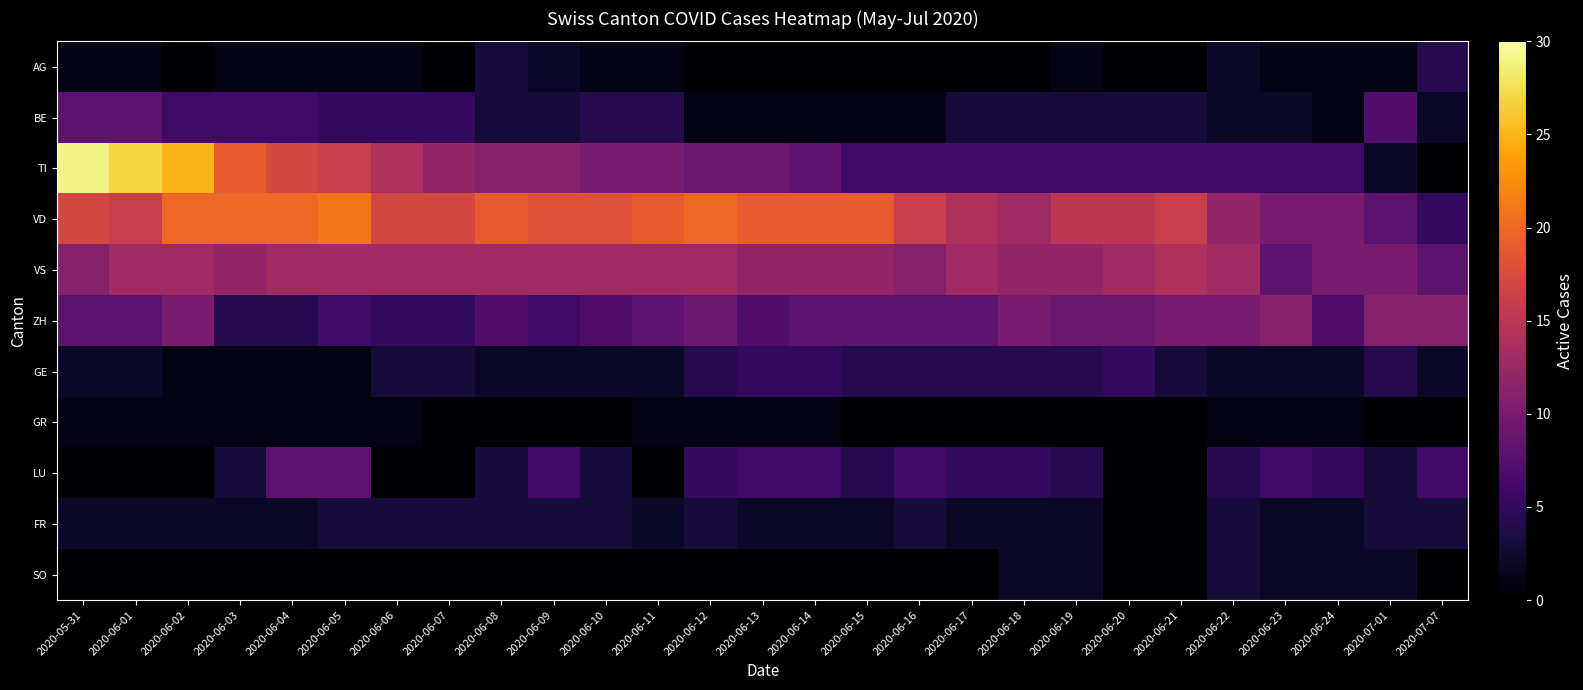

At how many categories does at least one series exceed 6?

27